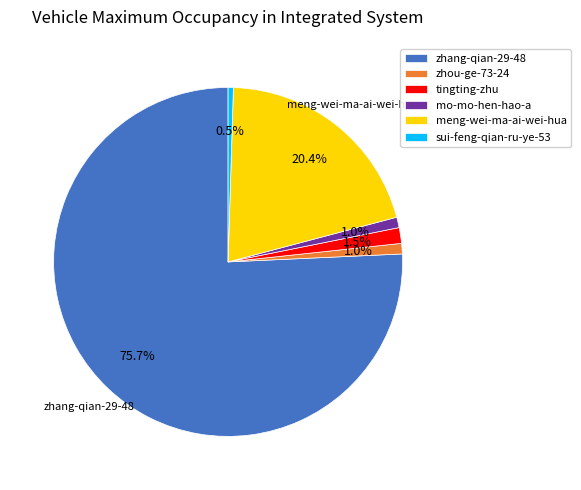

Which category has the biggest portion of the pie?

zhang-qian-29-48